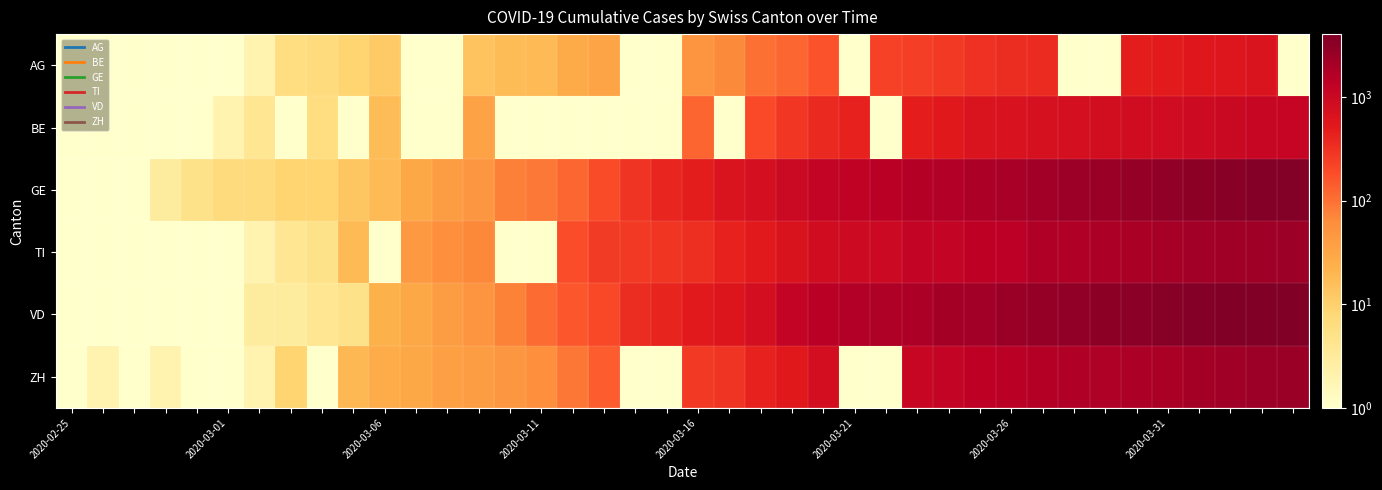

Count the number of categories in the chart.

40